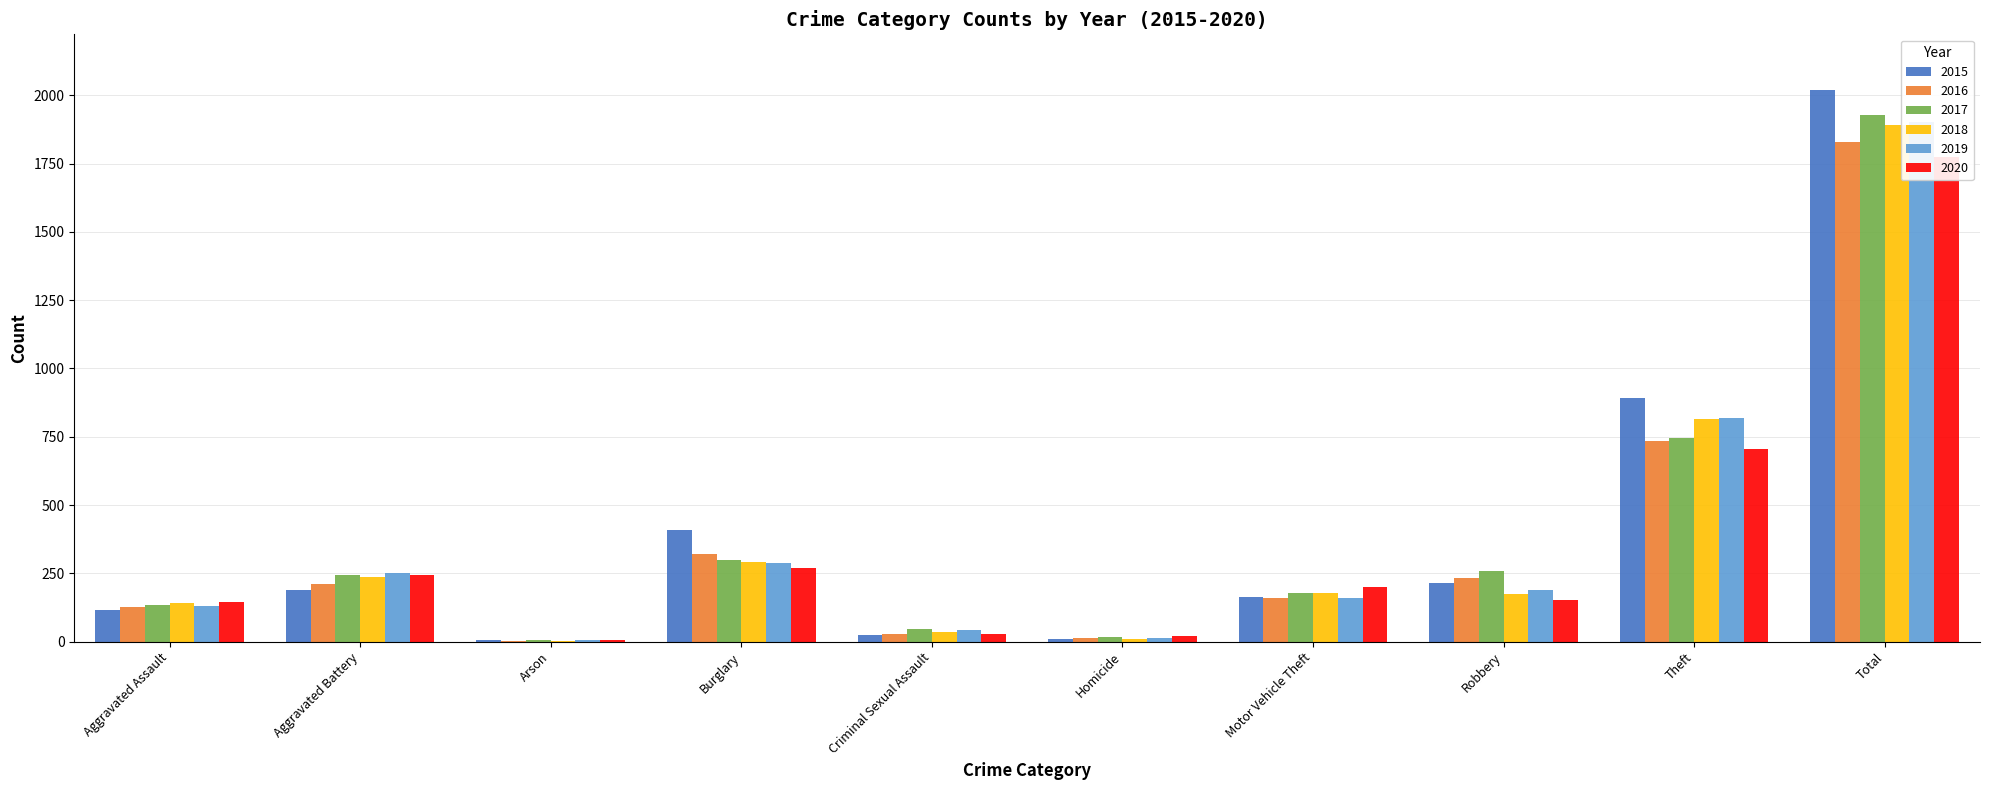

Are the bars grouped side by side (vs. stacked)?

Yes